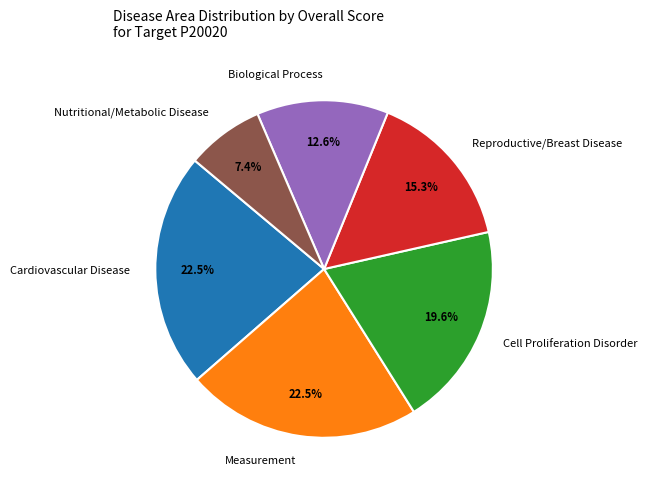

What is the smallest slice in the pie chart?

Nutritional/Metabolic Disease